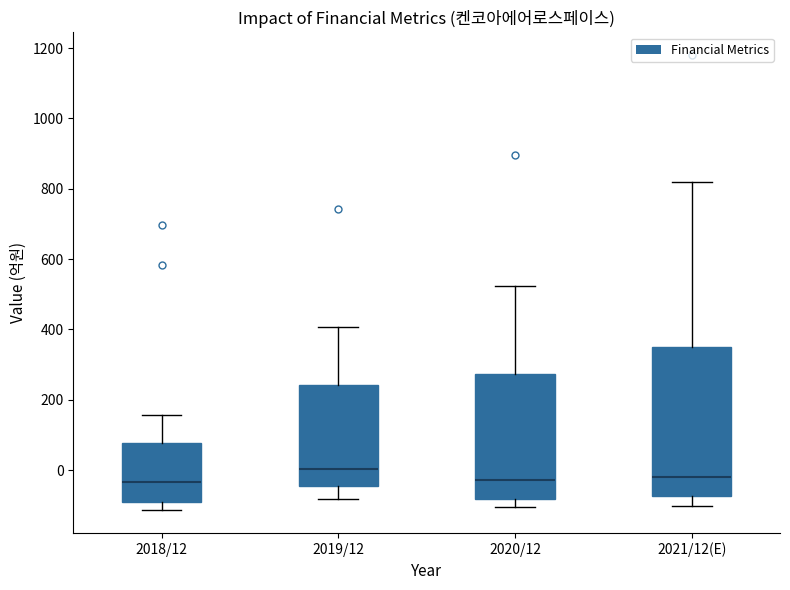

Reading left to right, read every box against the y-axis: the position of its median line, the range the box covers, and the ends of its whiskers. The values are not printed on the chart, so give them approximately, as read against the axis.

2018/12: median -40, box -100 to 80, whiskers -120 to 160
2019/12: median 0, box -40 to 240, whiskers -80 to 400
2020/12: median -20, box -80 to 280, whiskers -100 to 520
2021/12(E): median -20, box -80 to 340, whiskers -100 to 820